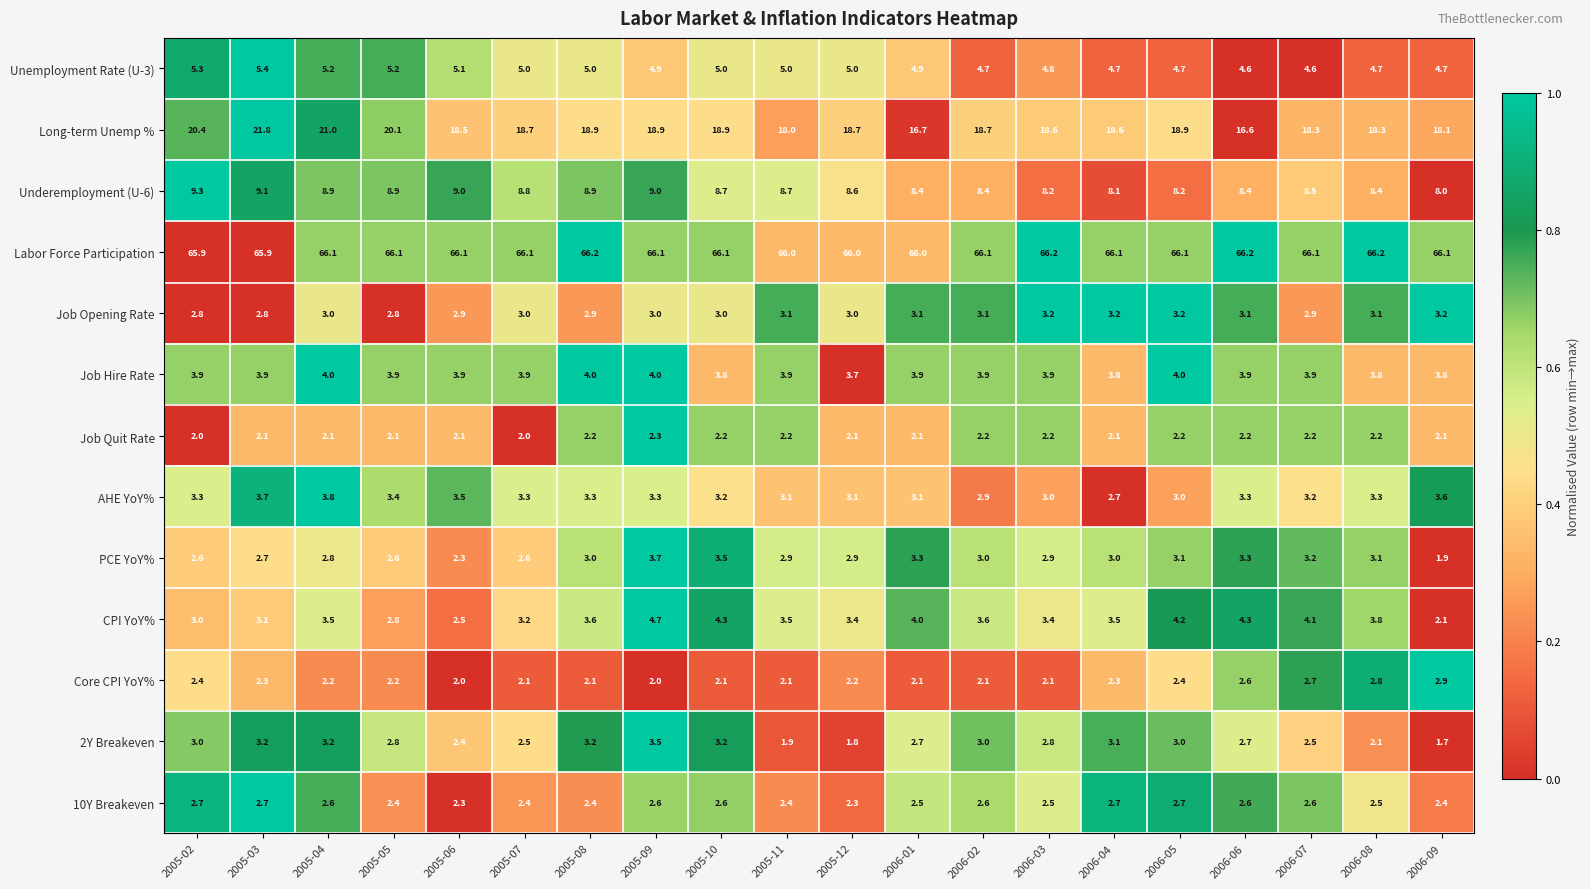

At which category is the sum across all series the highest?

2005-03